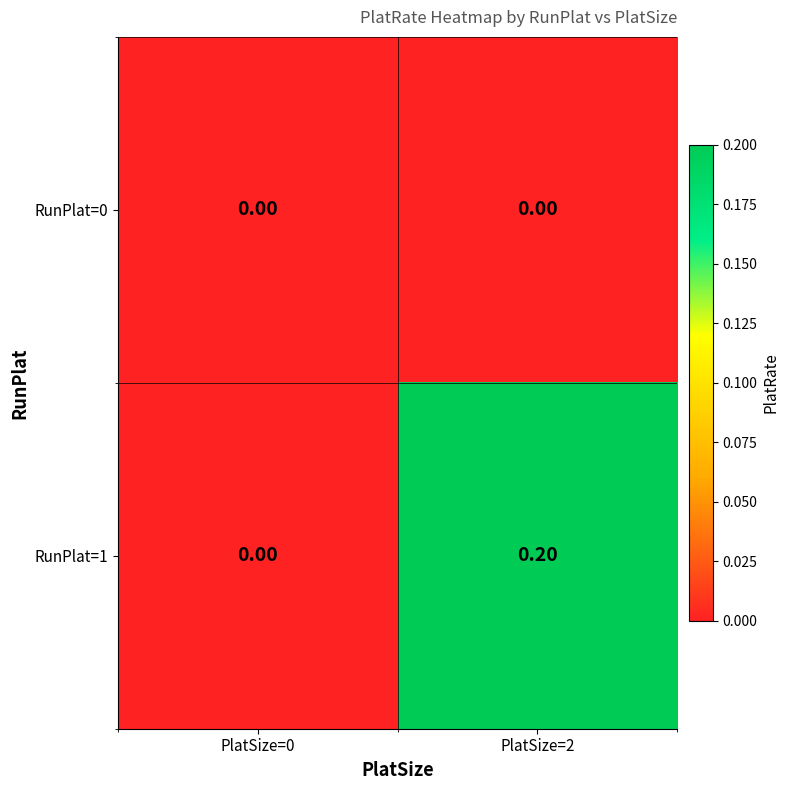

Rank the series at PlatSize=2 from highest to lowest value.

RunPlat=1, RunPlat=0